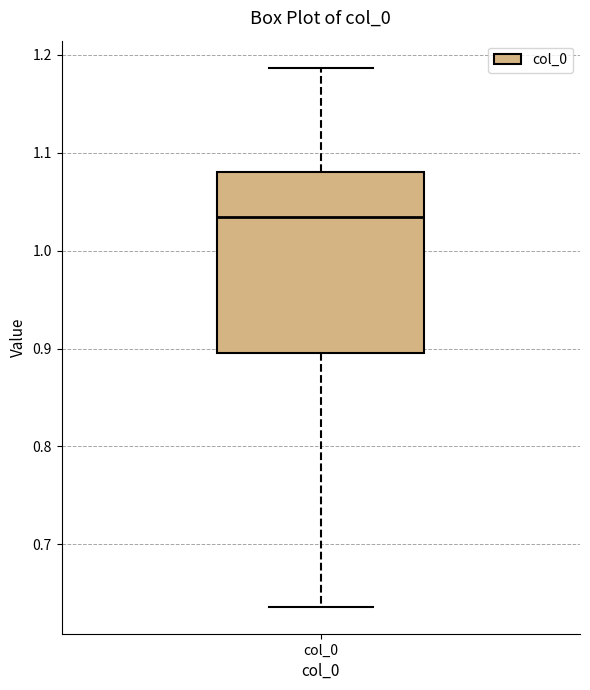

Transcribe this box plot: give where the median line is, the range the box spans, and where the two whiskers end, as read against the y-axis. The values are not printed on the chart, so give them approximately, as read against the axis.

median 1.03, box 0.90 to 1.08, whiskers 0.64 to 1.19